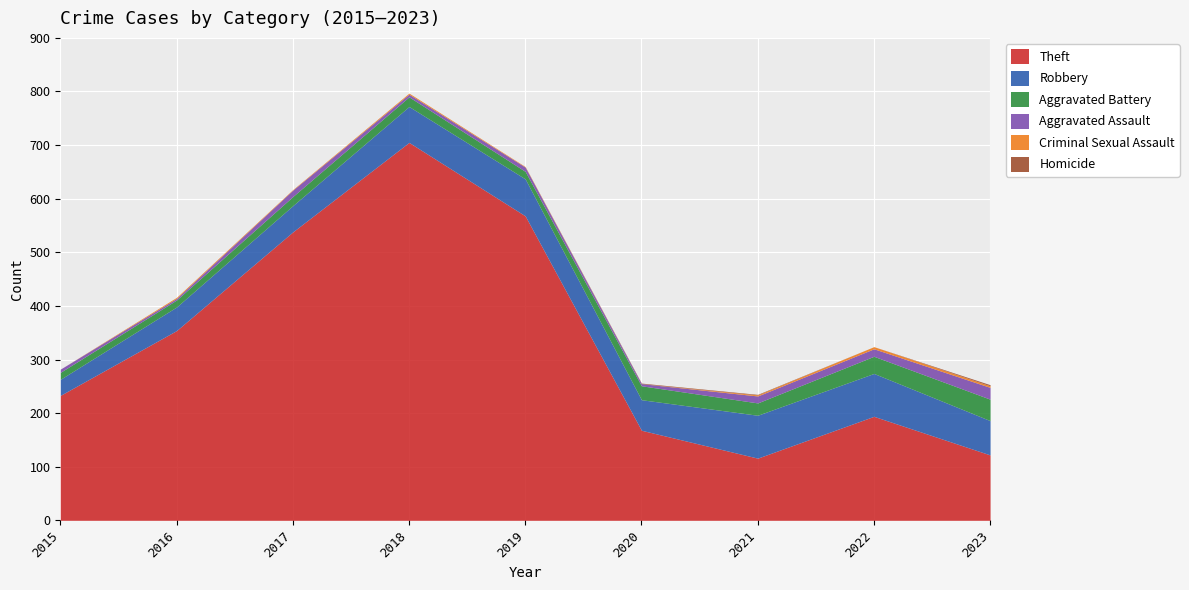

How many lines are shown in the chart?

6